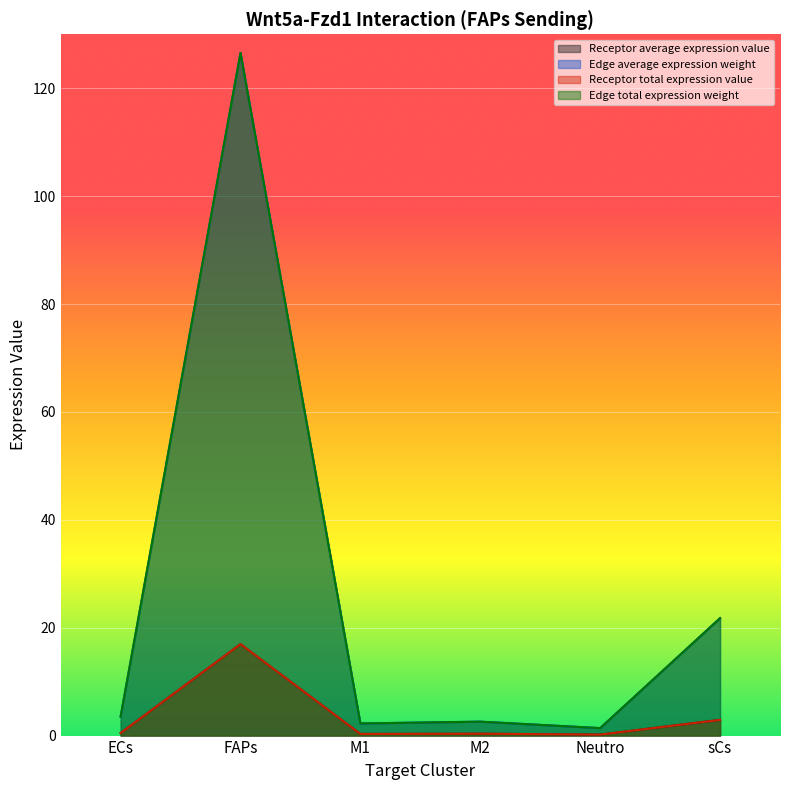

Where does the Edge total expression weight series first go above 3?

ECs